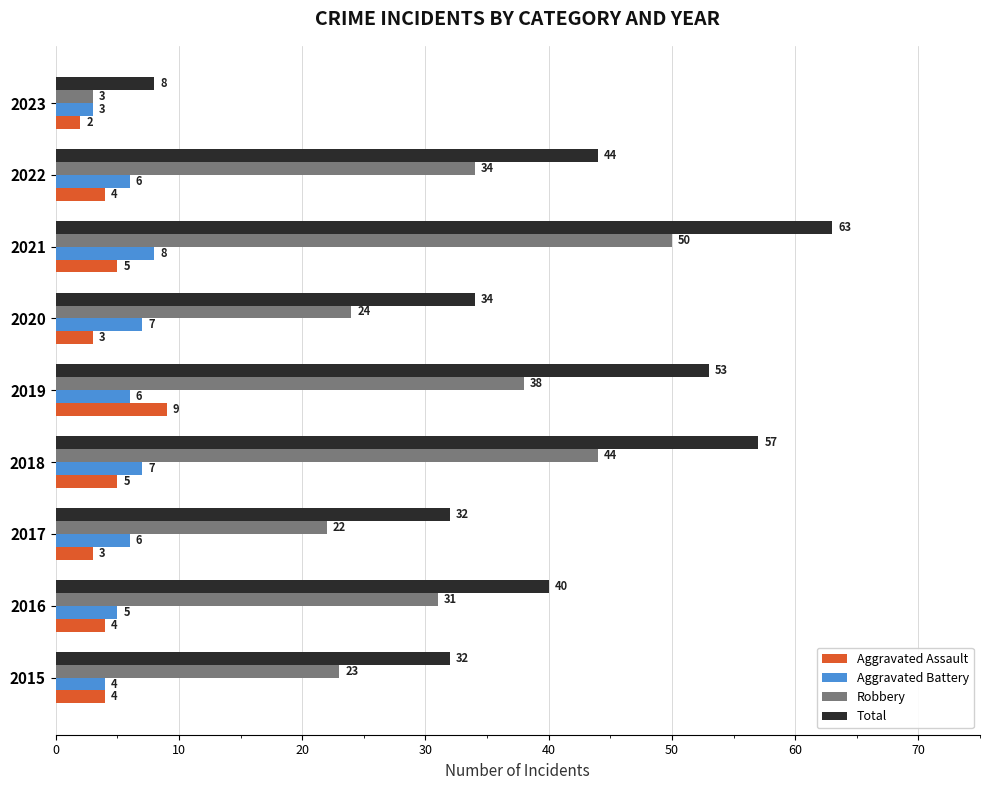

Which series has the largest total across all categories?

Total